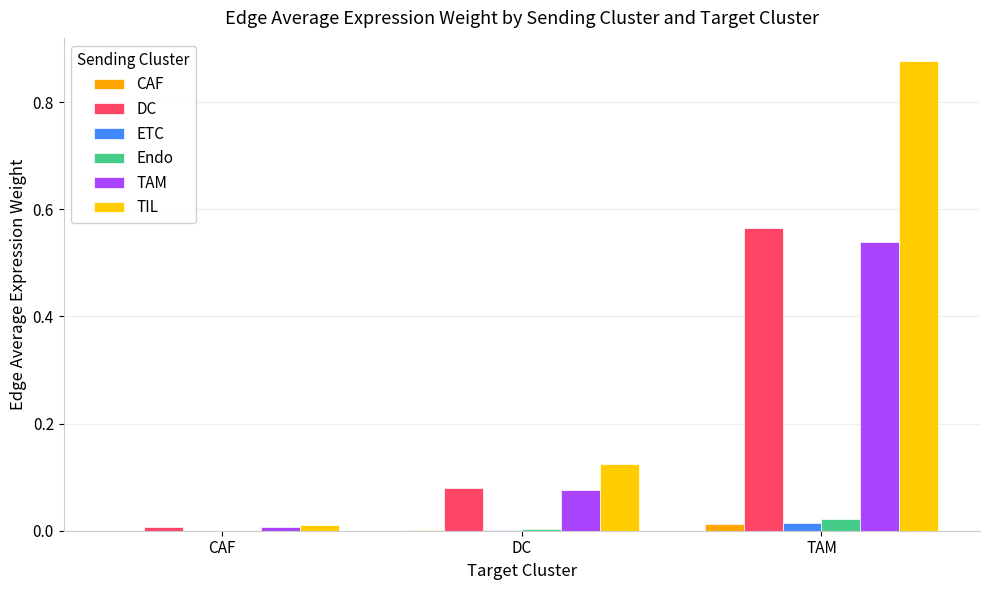

What is the average value of the TAM series?

0.2